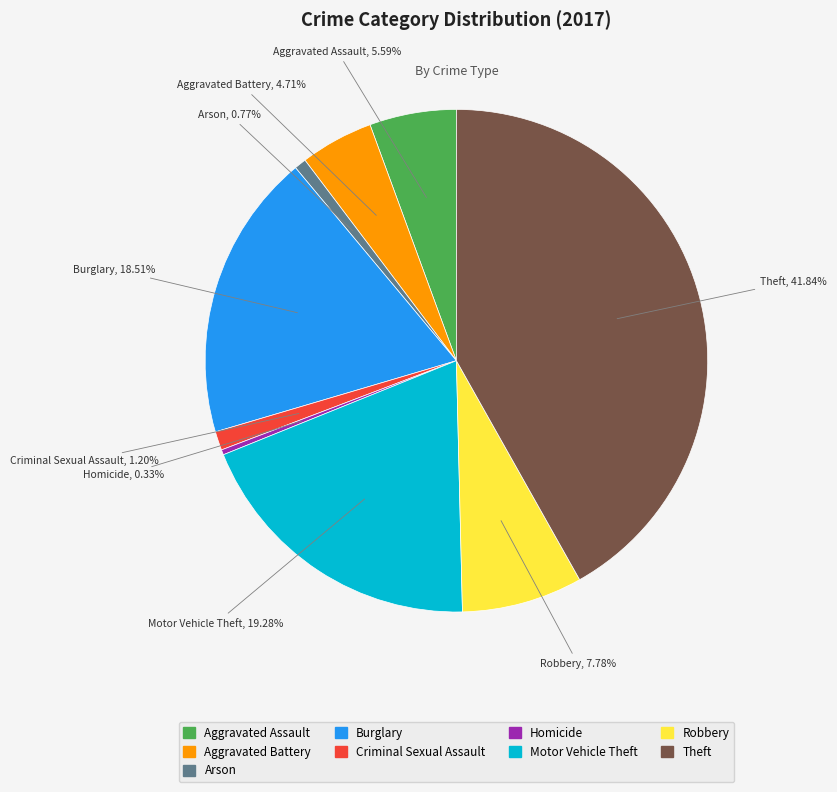

What is the largest slice in the pie chart?

Theft